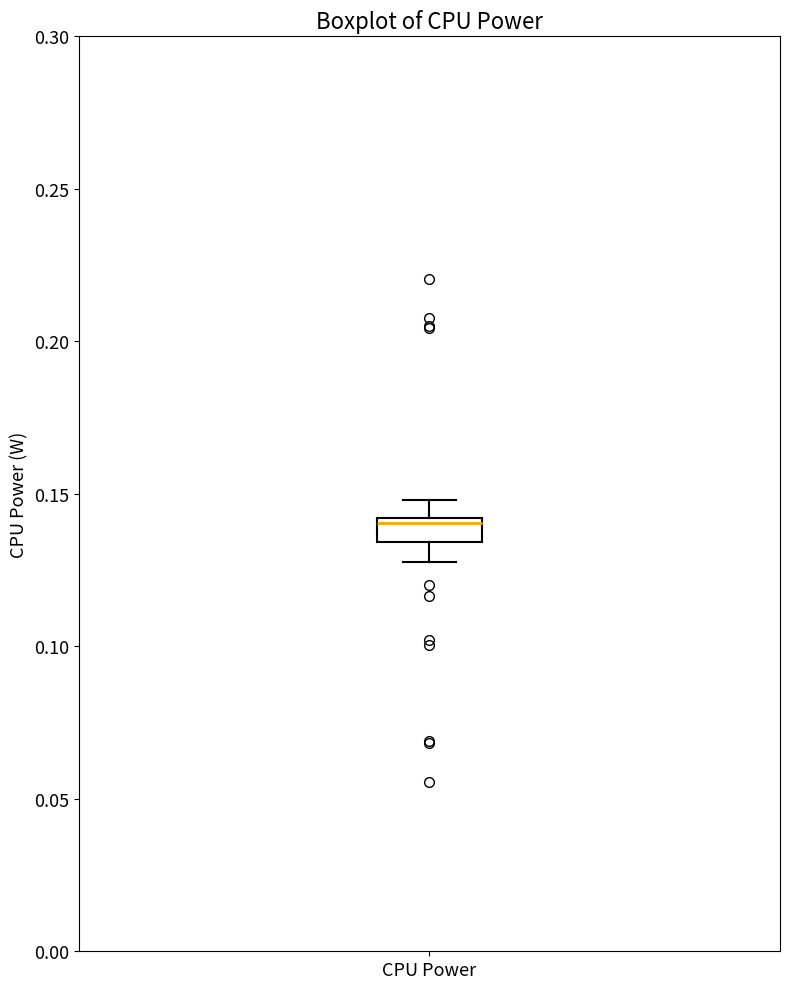

Read this box plot against the y-axis: the position of the median line, the range covered by the box, and the ends of both whiskers. The values are not printed on the chart, so give them approximately, as read against the axis.

median 0.140, box 0.135 to 0.140, whiskers 0.130 to 0.150